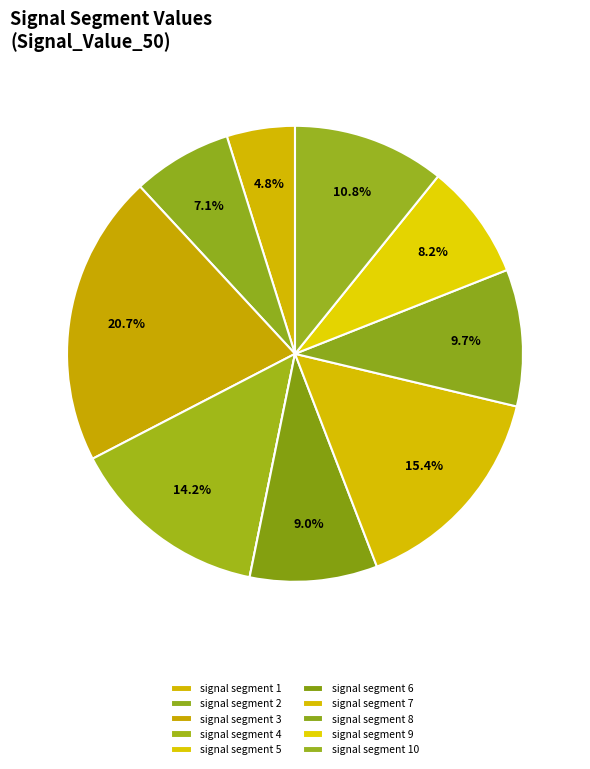

Which slice is the largest?

signal segment 3